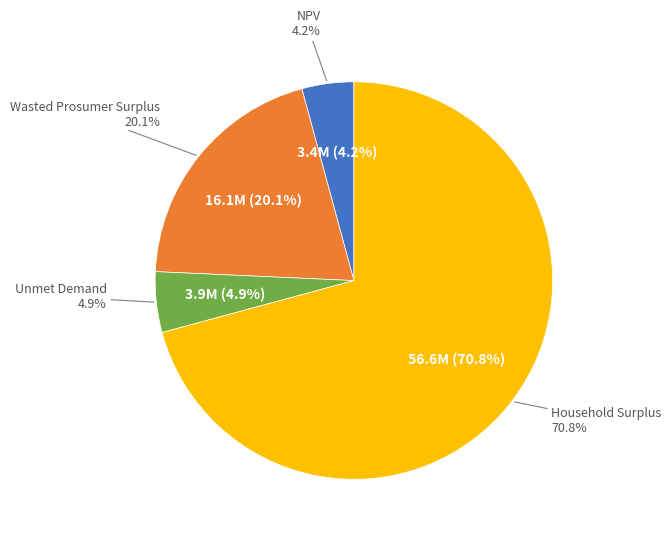

How many slices are in this pie chart?

4